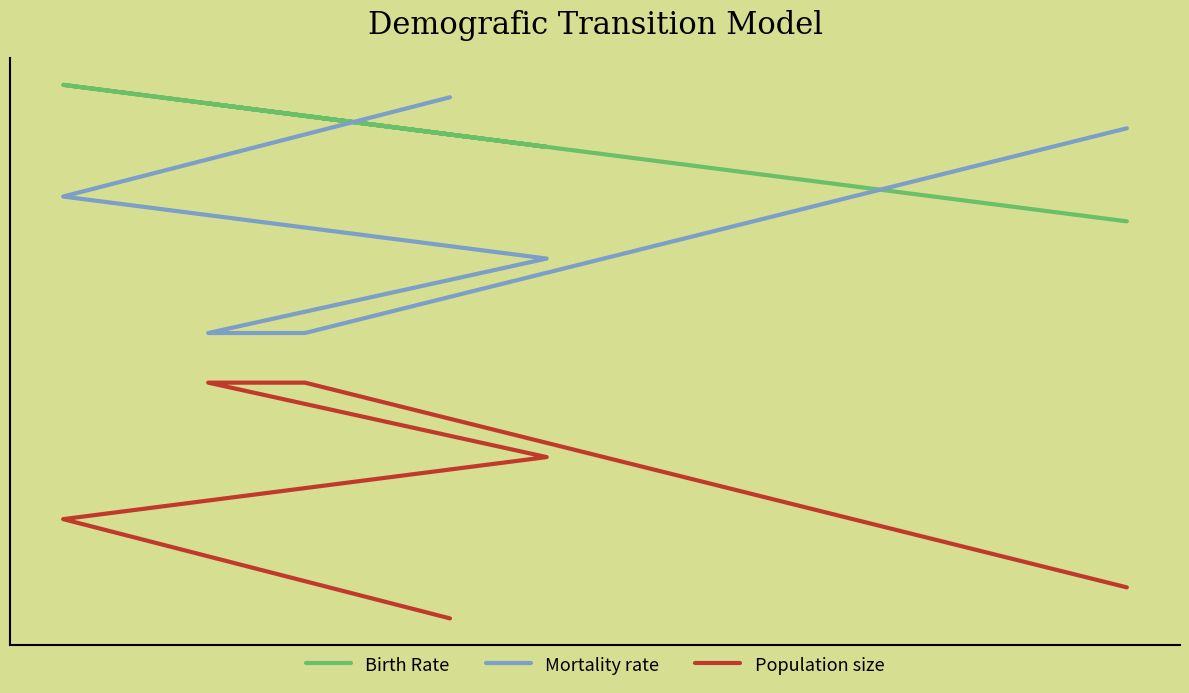

True or false: Population size and Birth Rate cross at least once.

False